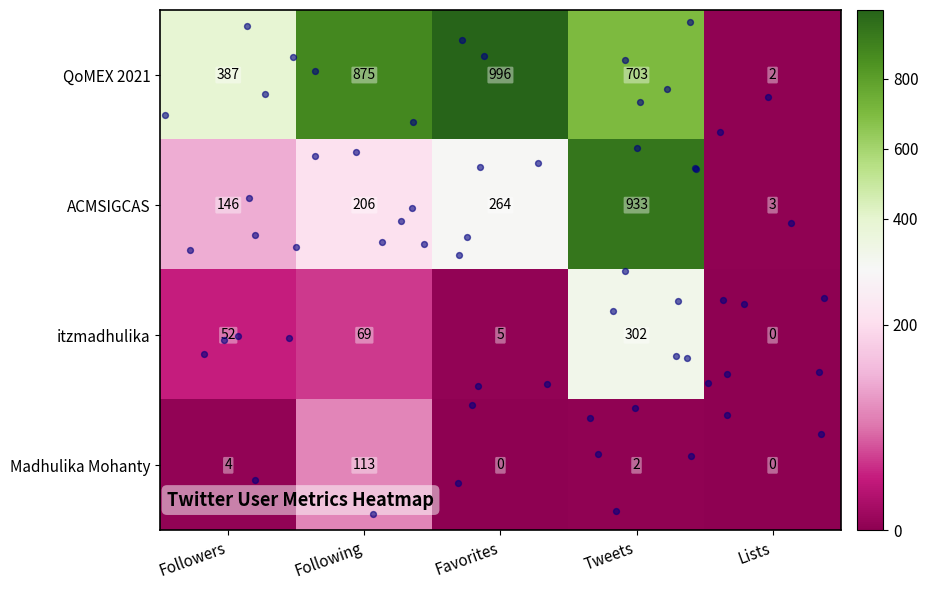

Which series has the widest spread of values?

QoMEX 2021